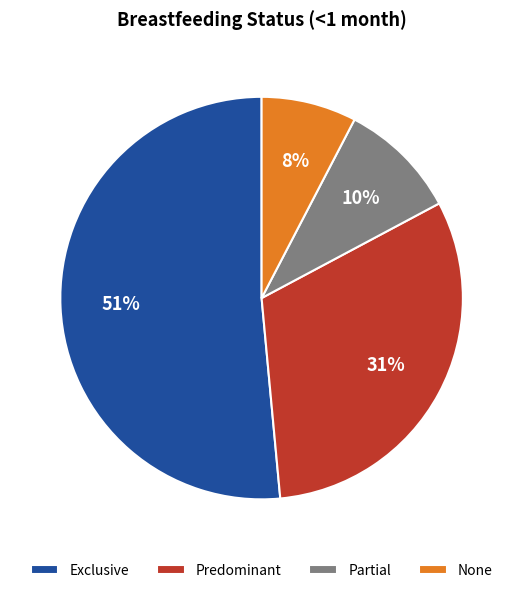

Which category accounts for the majority?

Exclusive